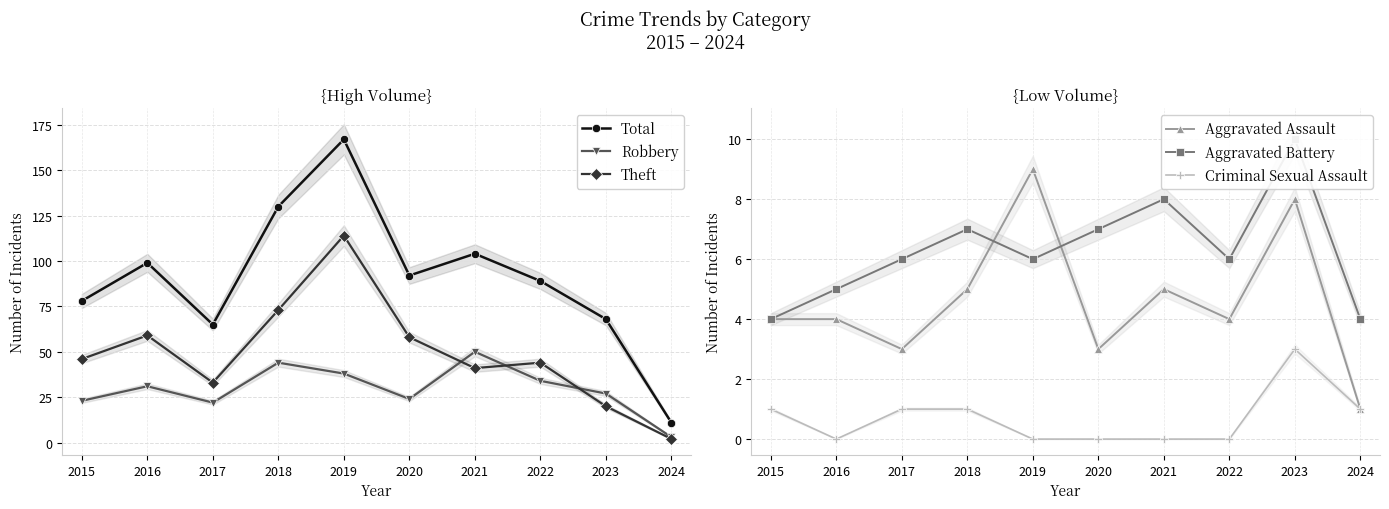

True or false: Aggravated Battery and Theft cross at least once.

True